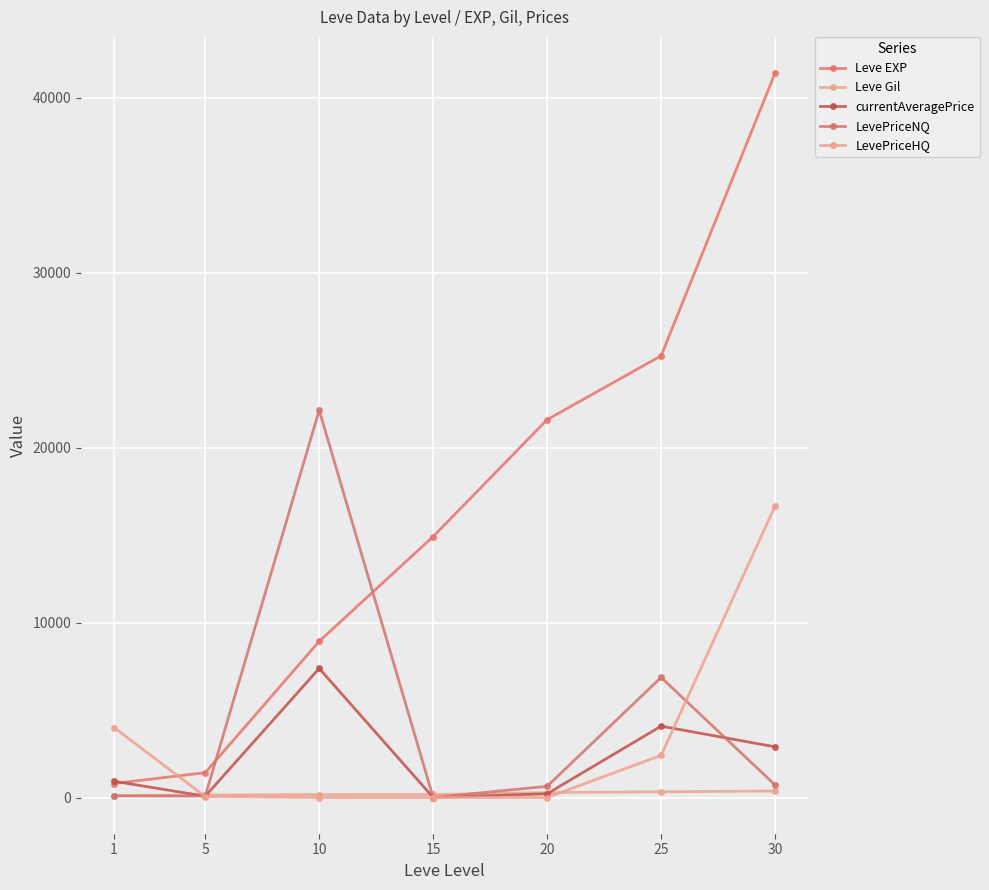

What is the value of the currentAveragePrice point at the 5th from the left?

213.0